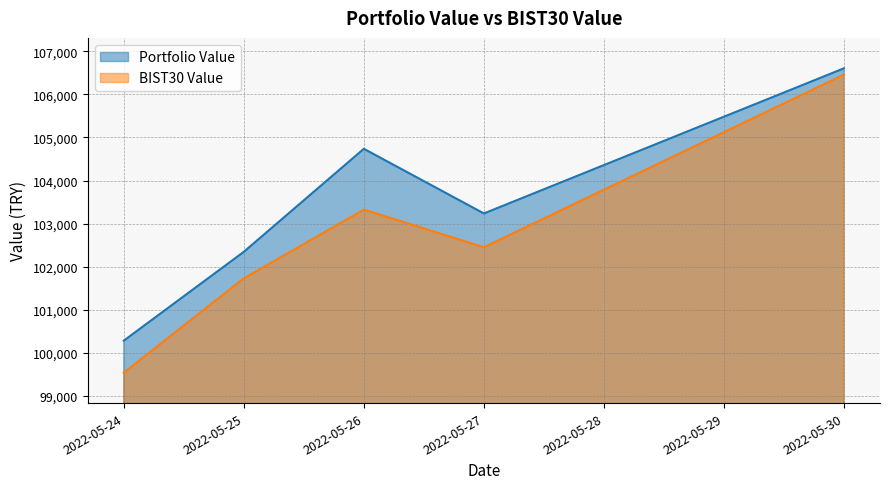

List the series in order of their peak value, highest first.

Portfolio Value, BIST30 Value